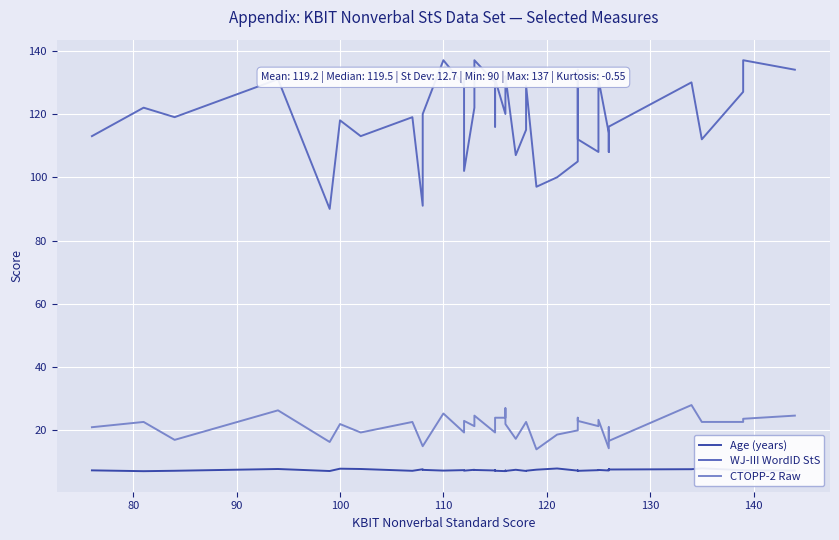

Reading left to right, extract all data points from this chart.

Age (years): 7.4	7.1	7.2	7.8	7.2	7.9	7.8	7.2	7.7	7.5	7.3	7.4	7.3	7.3	7.5	7.5	7.3	7.4	7.2	7.1	7.3	7.2	7.5	7.2	7.2	7.6	8.0	7.3	7.3	7.2	7.4	7.5	7.3	7.7	7.6	7.7	8.0	7.4	7.4	7.3
WJ-III WordID StS: 113.0	122.0	119.0	131.0	90.0	118.0	113.0	119.0	91.0	120.0	137.0	129.0	131.0	102.0	122.0	137.0	130.0	116.0	131.0	120.0	131.0	132.0	107.0	115.0	129.0	97.0	100.0	105.0	134.0	112.0	108.0	131.0	114.0	108.0	116.0	130.0	112.0	127.0	137.0	134.0
CTOPP-2 Raw: 21.0	22.7	17.0	26.3	16.3	22.0	19.3	22.7	15.0	15.0	25.3	19.3	22.3	23.0	21.3	24.7	19.3	20.3	24.0	24.0	27.0	22.0	17.3	22.7	22.7	14.0	18.7	20.0	24.0	23.0	21.3	23.3	14.3	21.0	16.7	28.0	22.7	22.7	23.7	24.7